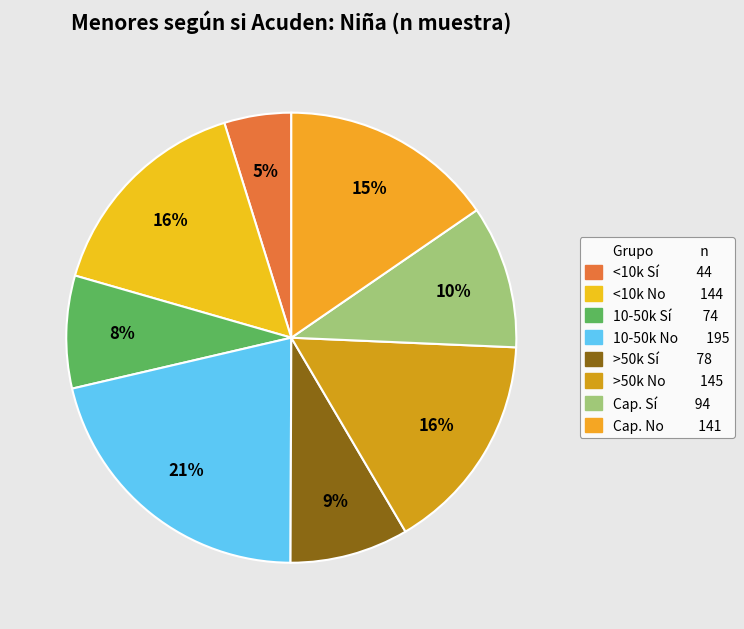

Count the number of slices in the pie.

8